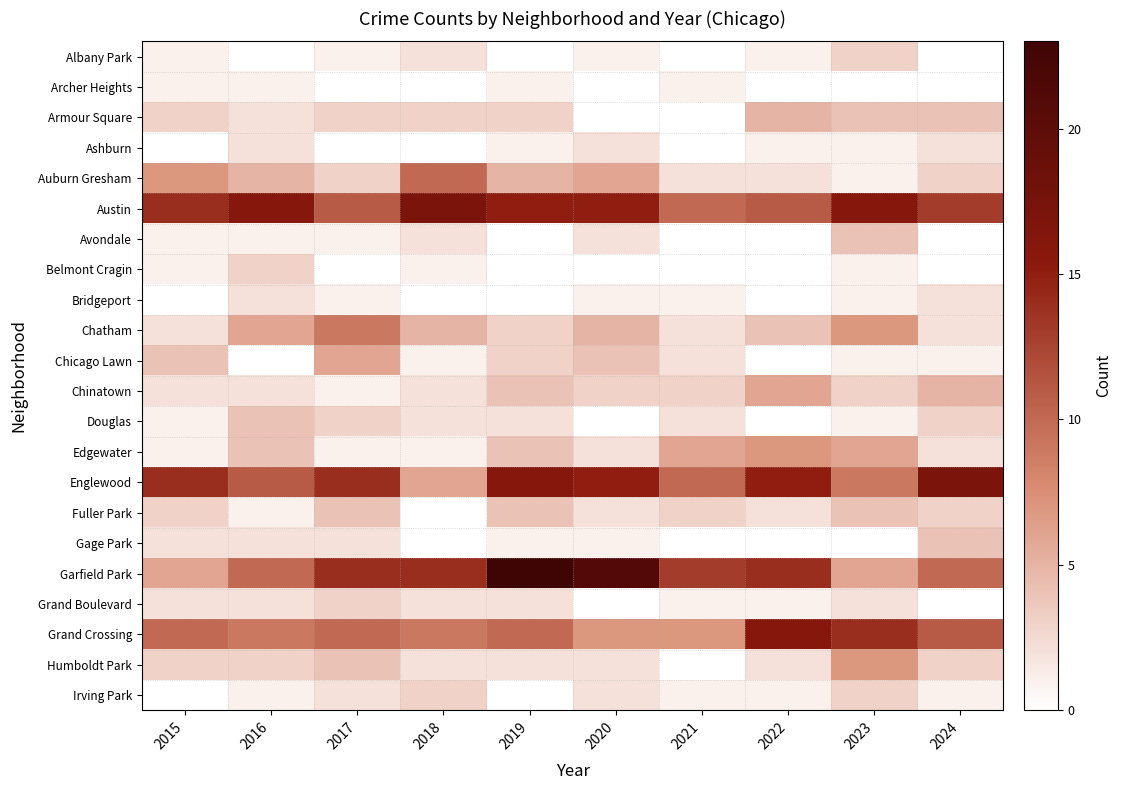

Which has a higher value, 2022 or 2017?

2022